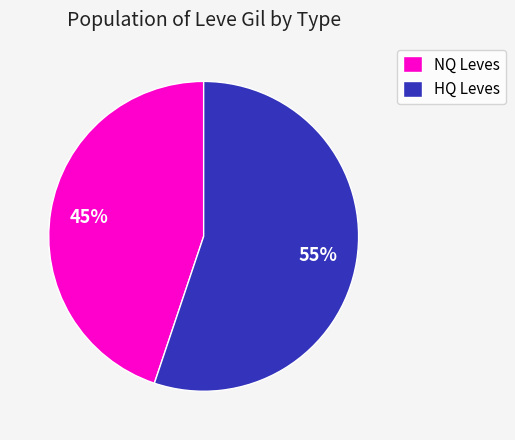

Do NQ Leves and HQ Leves together represent more than half of the pie?

Yes